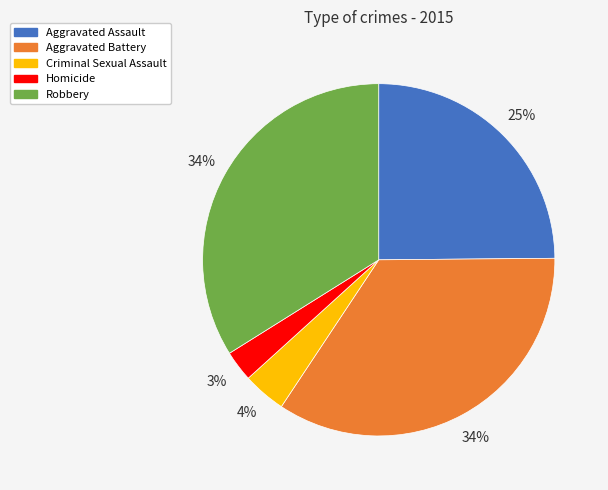

To the nearest percent, what is the difference between the Homicide and Aggravated Assault slice percentages?

22%